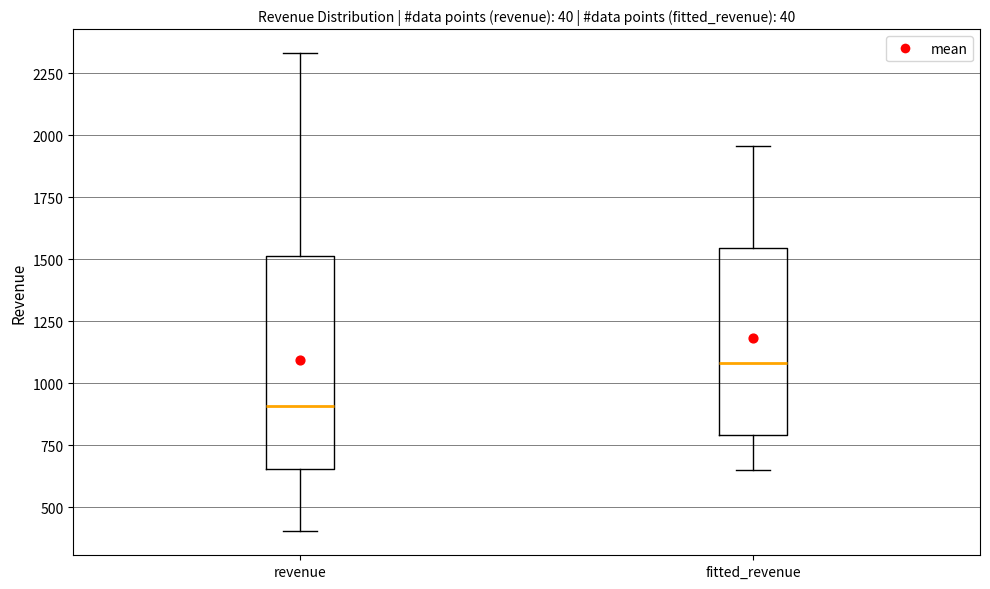

Reading left to right, transcribe this box plot: for each box, give where its median line is, the range the box spans, and where its two whiskers end, as read against the y-axis. The values are not printed on the chart, so give them approximately, as read against the axis.

revenue: median 900, box 650 to 1500, whiskers 400 to 2350
fitted_revenue: median 1100, box 800 to 1550, whiskers 650 to 1950